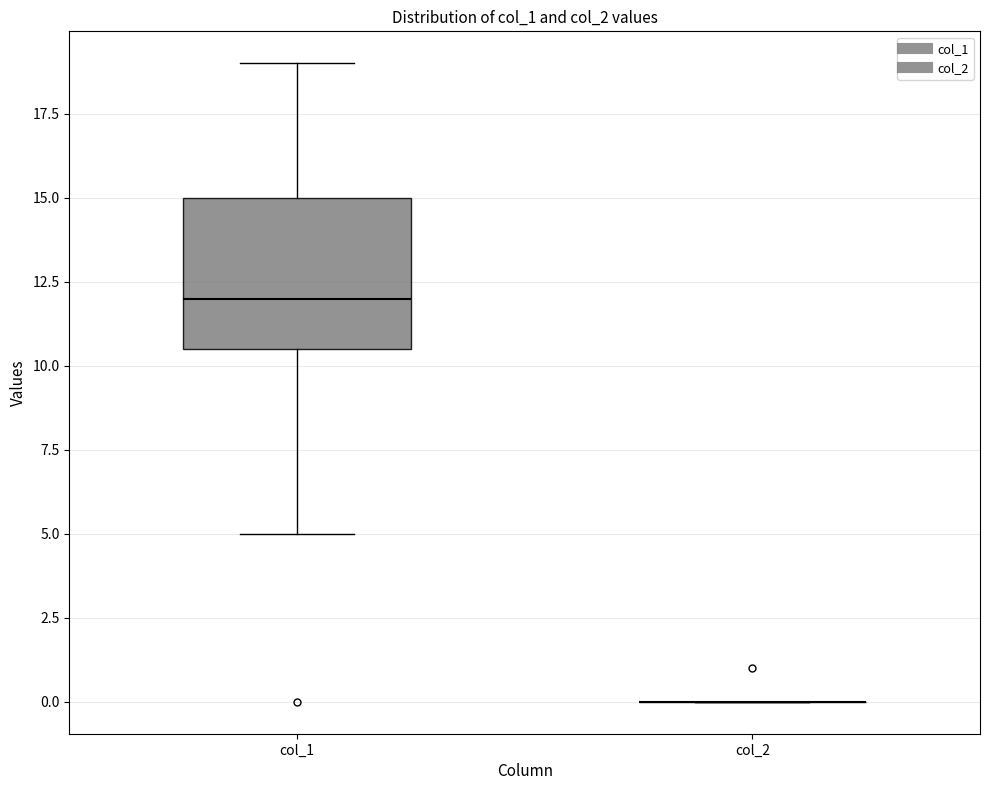

Which box is the tallest, from its lower edge to its upper edge?

col_1